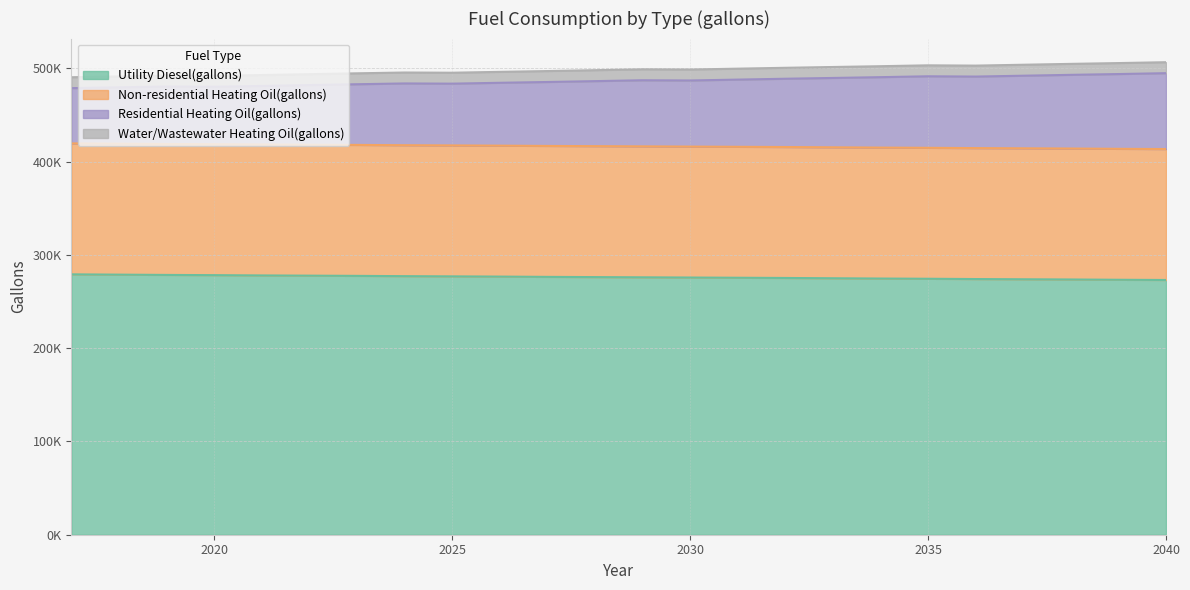

The value of Utility Diesel(gallons) at 2023 is 277510.0. True or false?

True